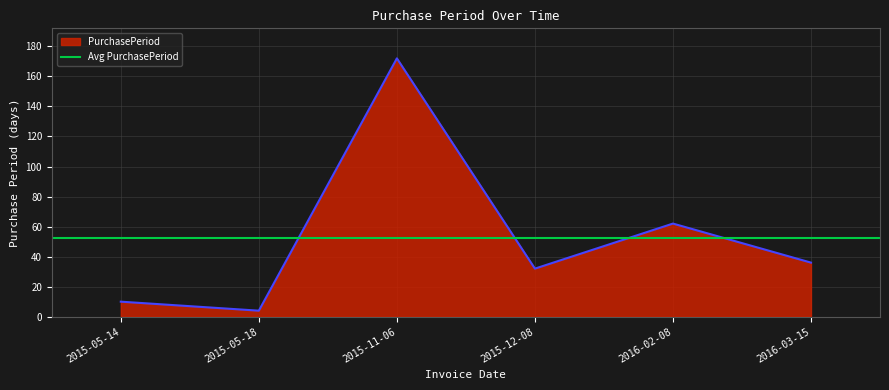

What is the sum of the values at 2016-02-08 and 2015-11-06?

234